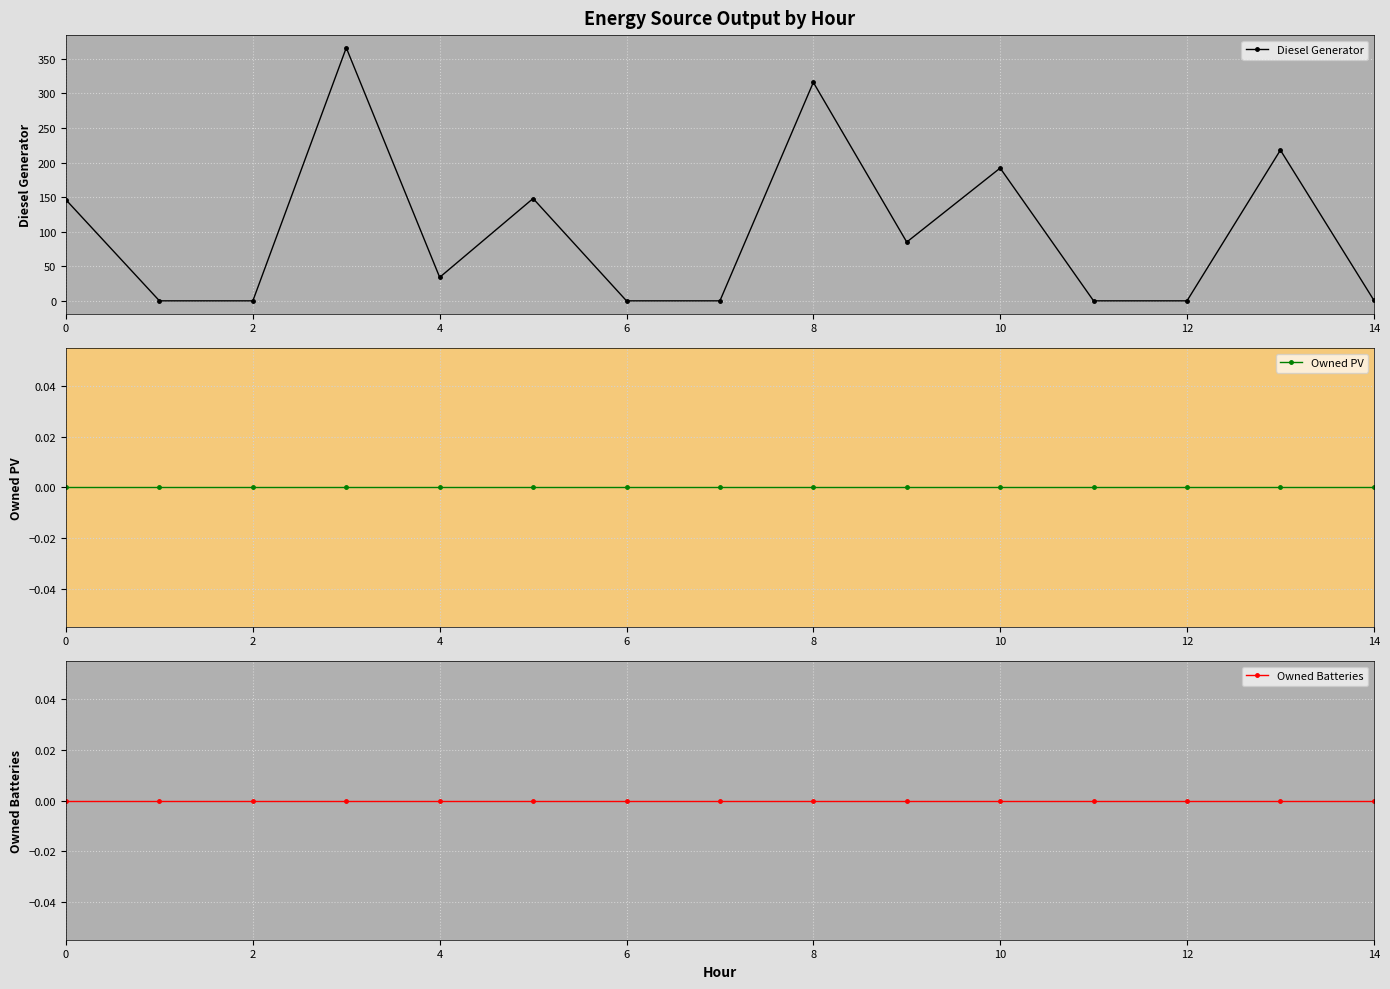

Is it true that Diesel Generator equals 45 at 0?

False